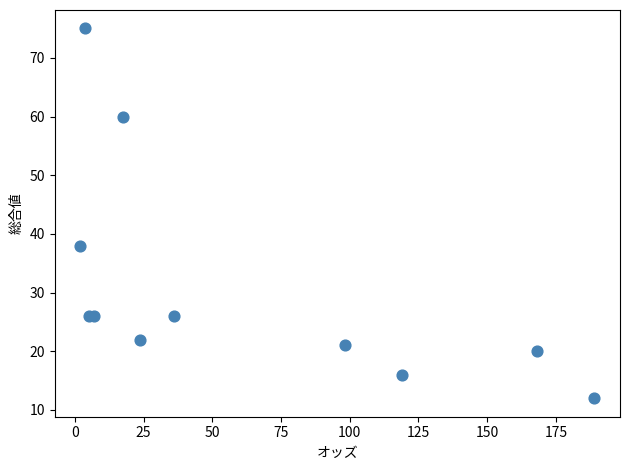

What Y value in the scatter plot is closest to 43?

38